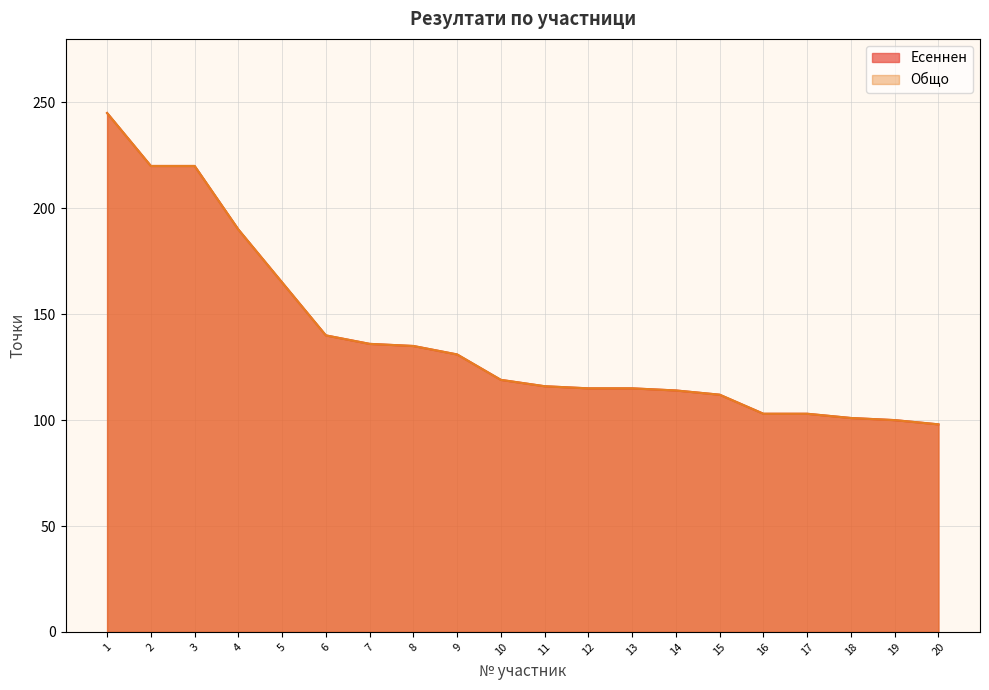

What is the average value of the Общо series?

139